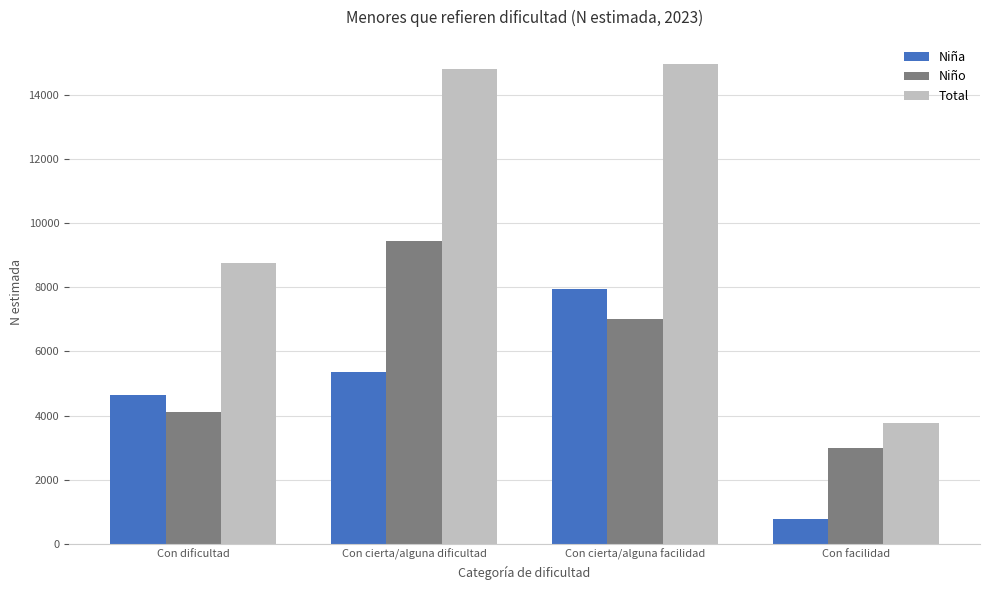

Count the number of categories in the chart.

4